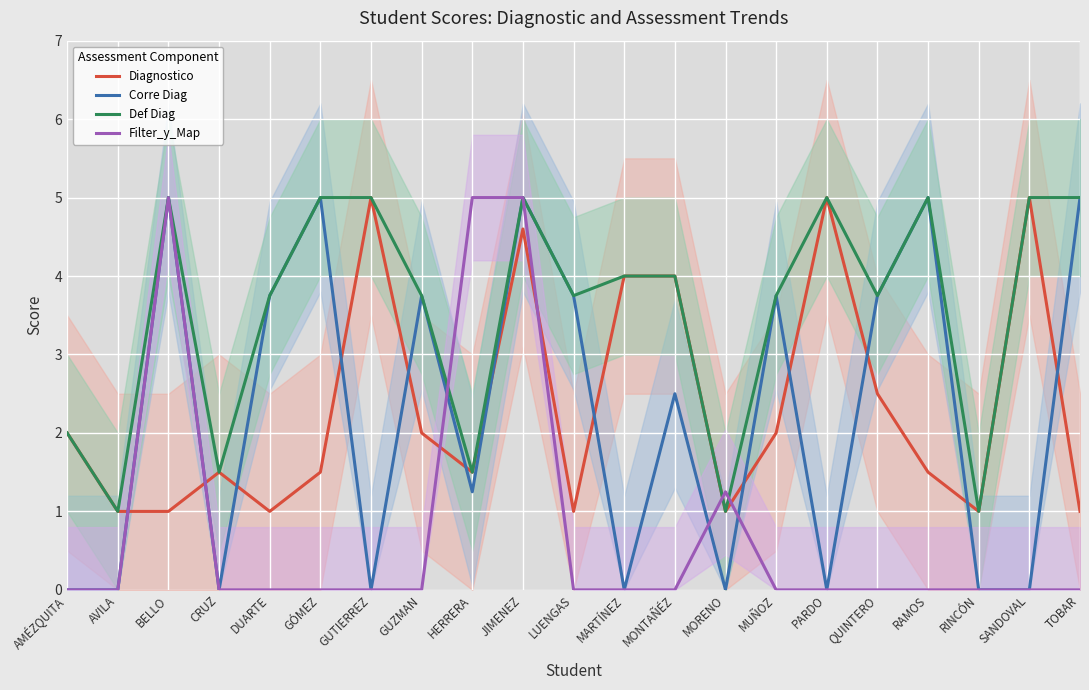

What is the value of the Corre Diag point at the 18th from the left?

5.0